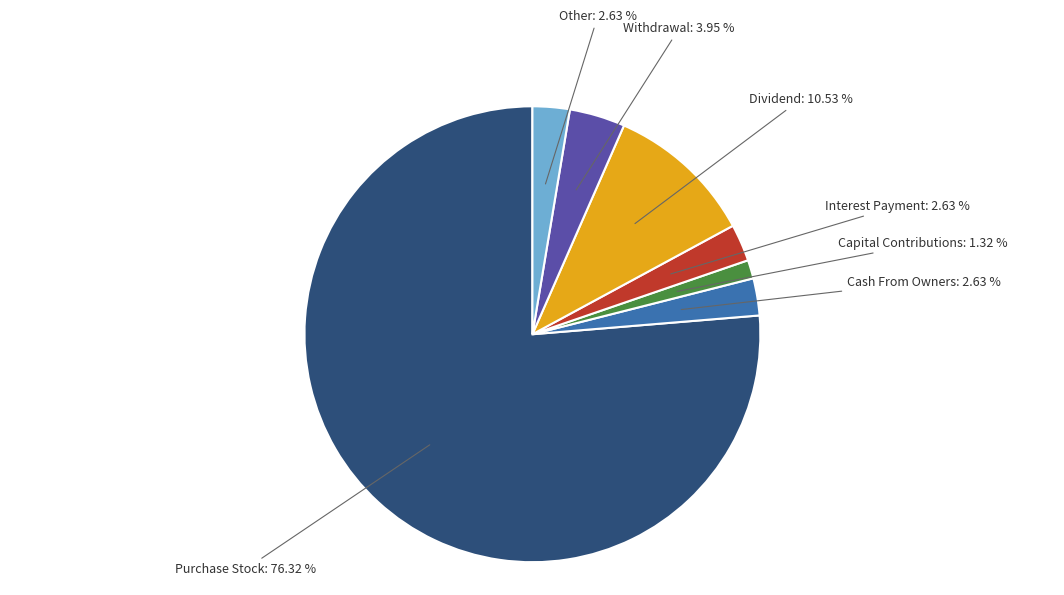

Is there a majority slice in this chart?

Yes